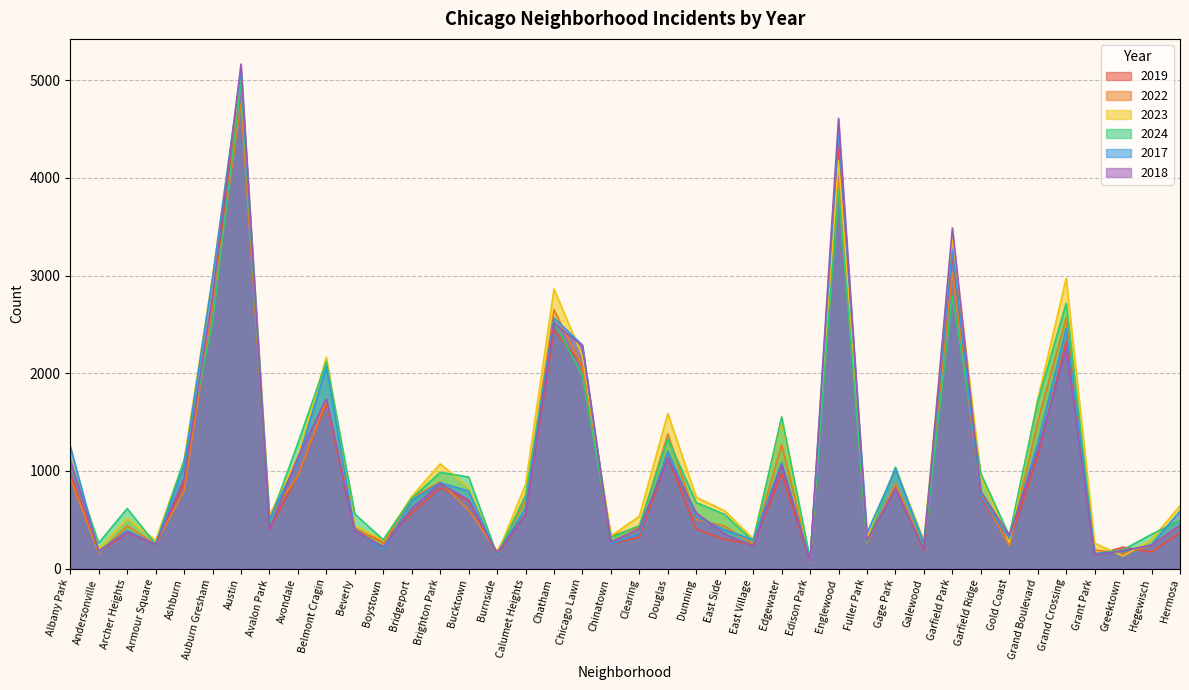

Does the chart display data point markers on the line(s)?

No